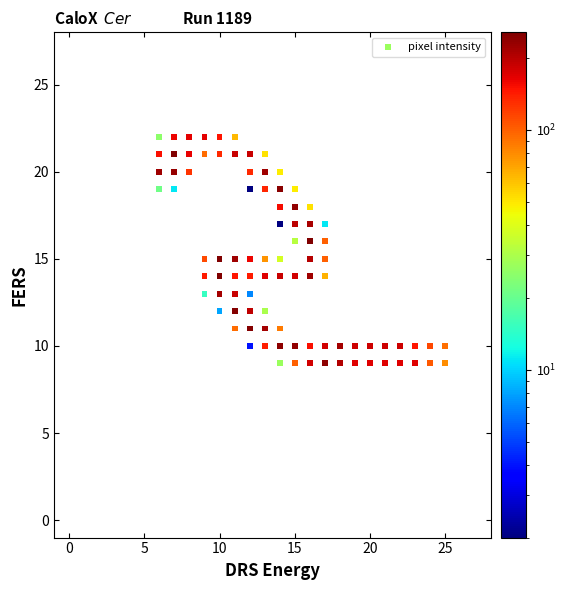

What is the range of Y values (max minus min)?

13